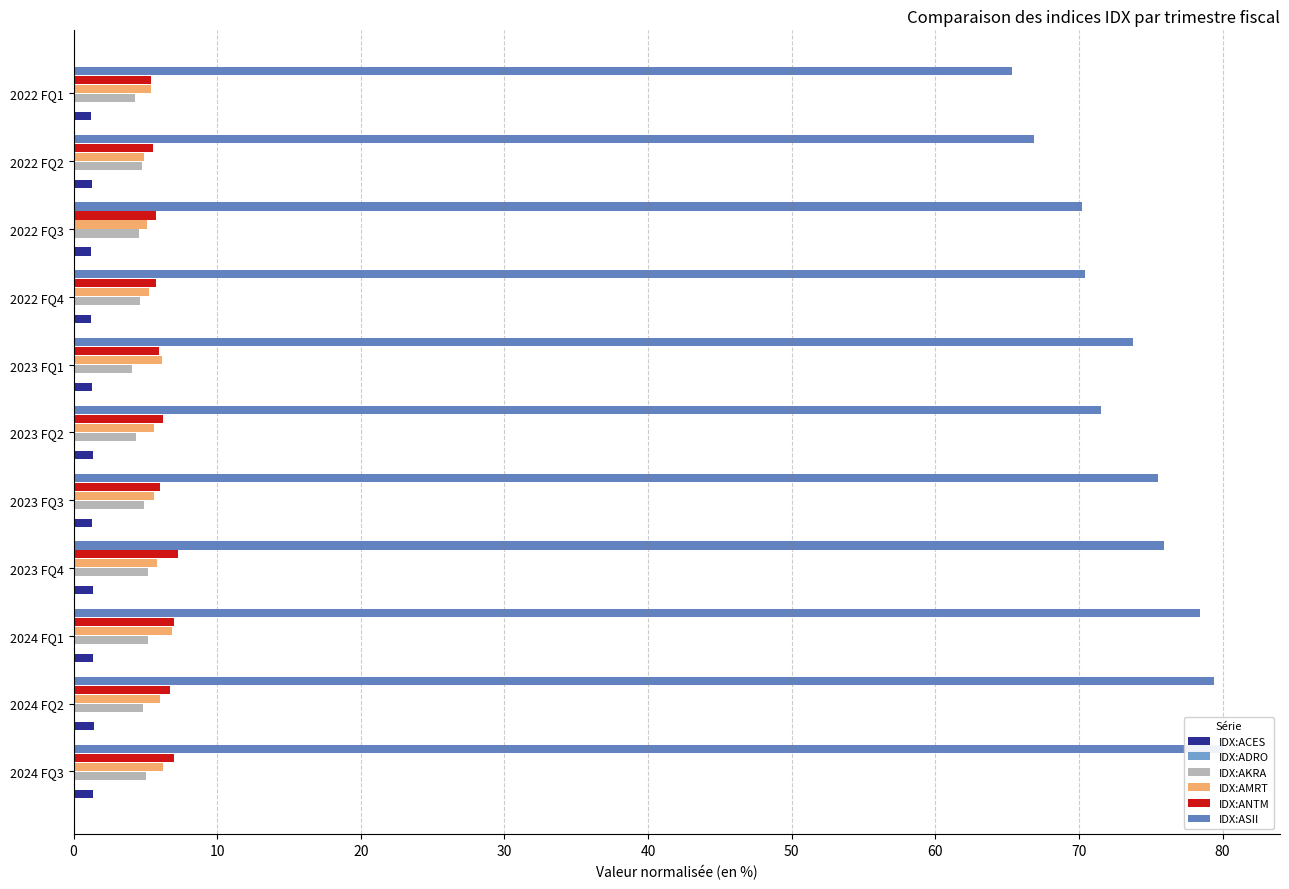

The value of IDX:AKRA at 2022 FQ1 is 6.1. True or false?

False